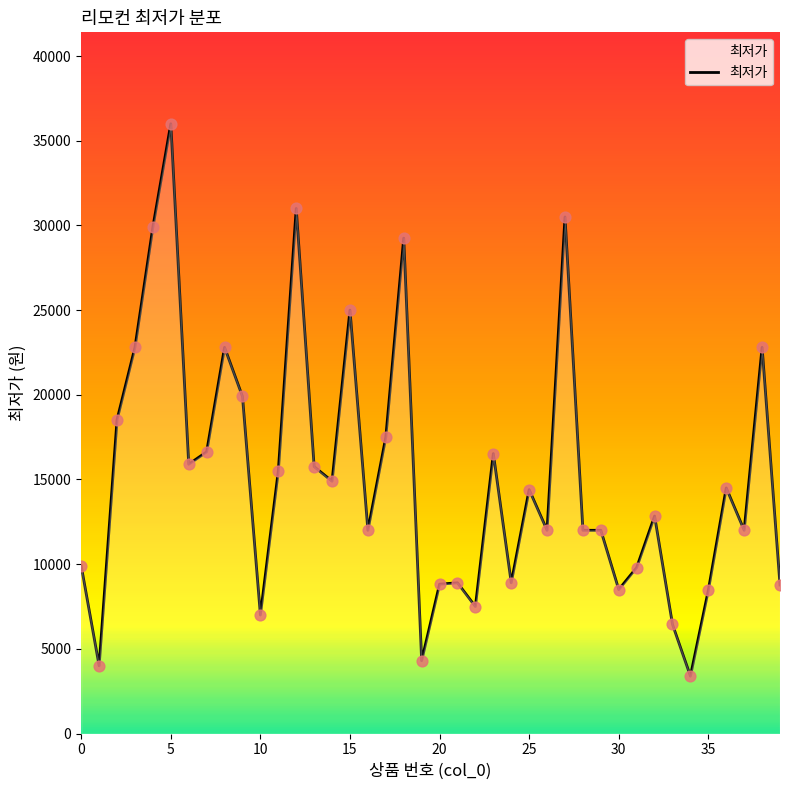

What is the smallest value displayed?

3390